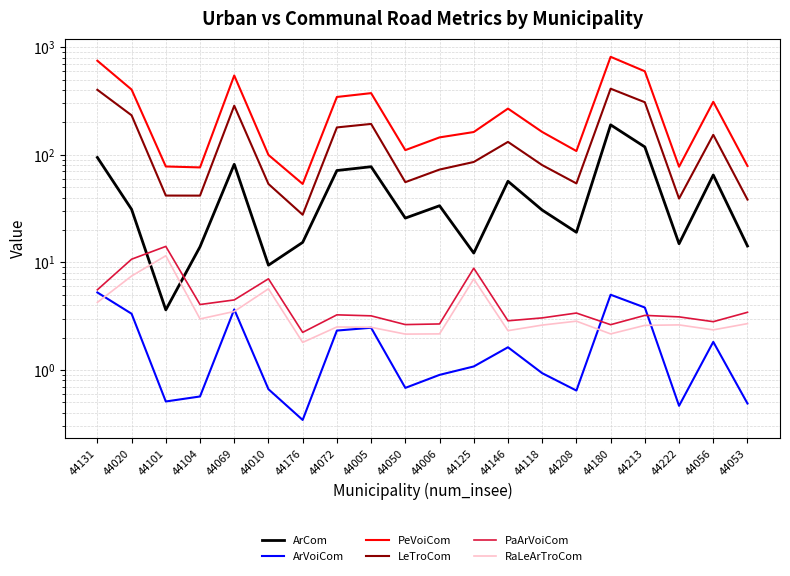

What is the label of the 20th point from the left?

44053